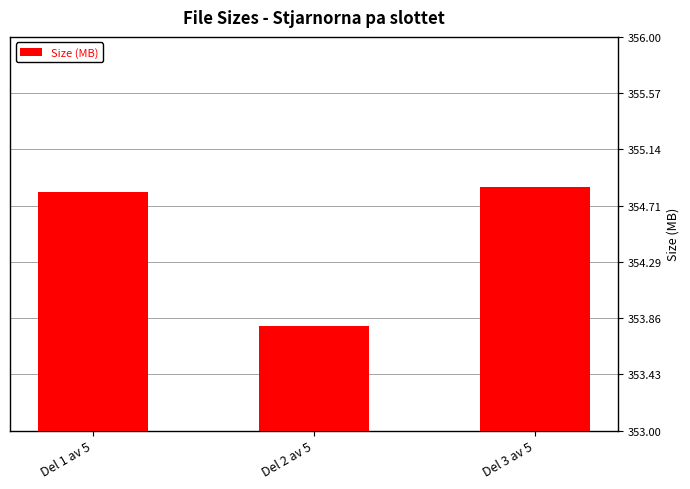

Rank the categories by value from highest to lowest.

Del 3 av 5, Del 1 av 5, Del 2 av 5